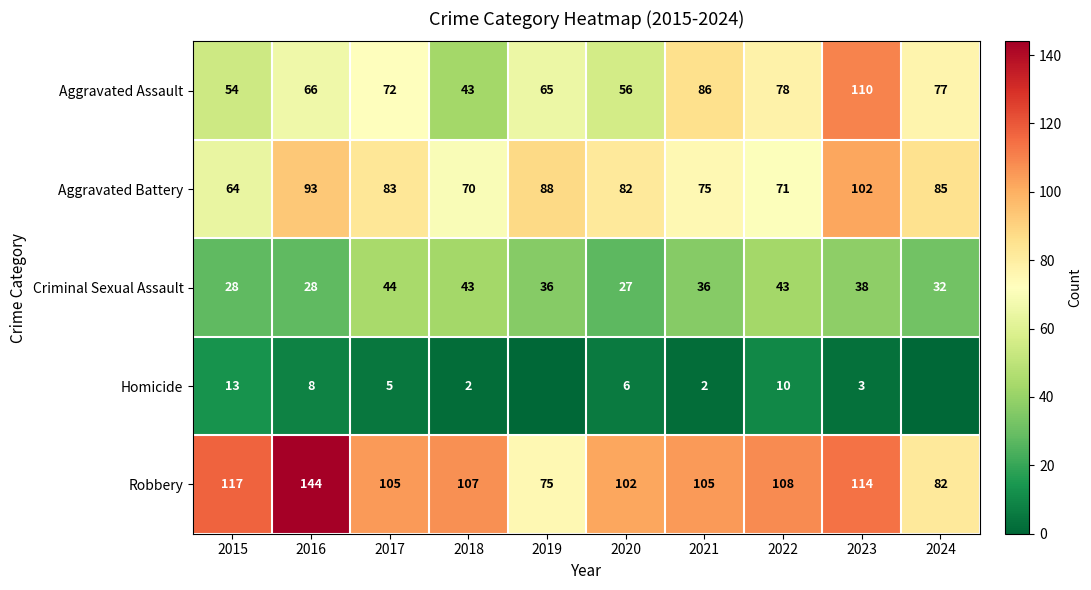

What is the sum of all Aggravated Battery values?

813